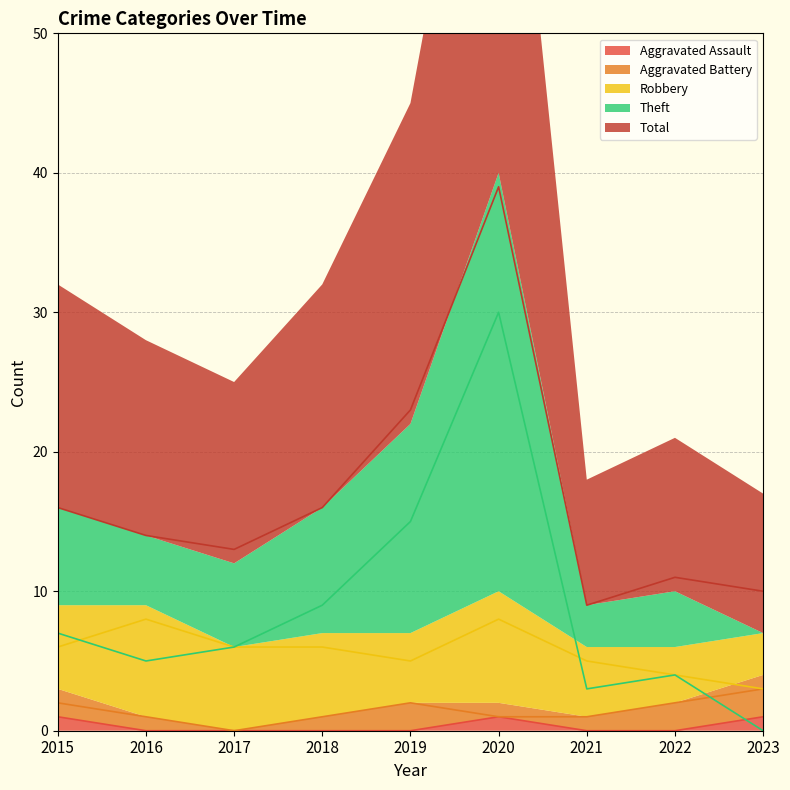

The Aggravated Assault series shows 0 at 2019. True or false?

True